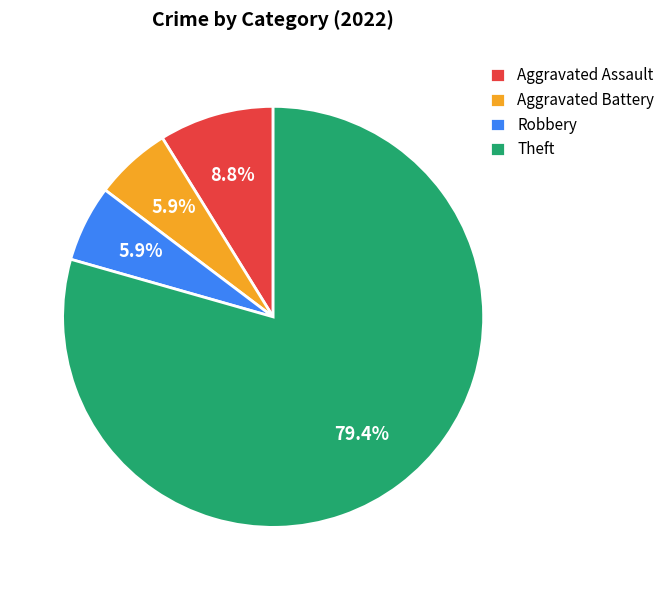

To the nearest percent, what is the combined percentage of Theft and Robbery?

85%